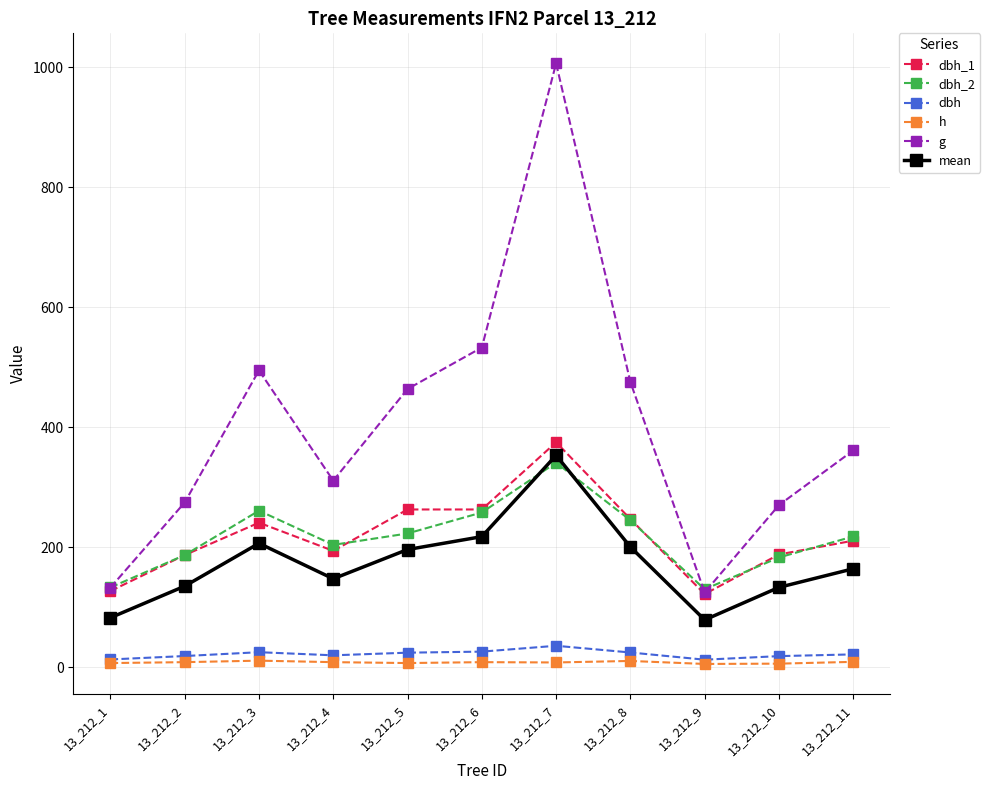

True or false: g has more than 0 interior local peaks.

True